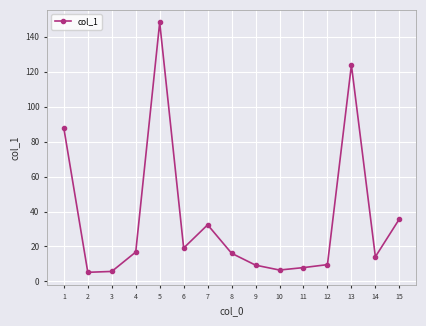

How many data points are above 16?

8